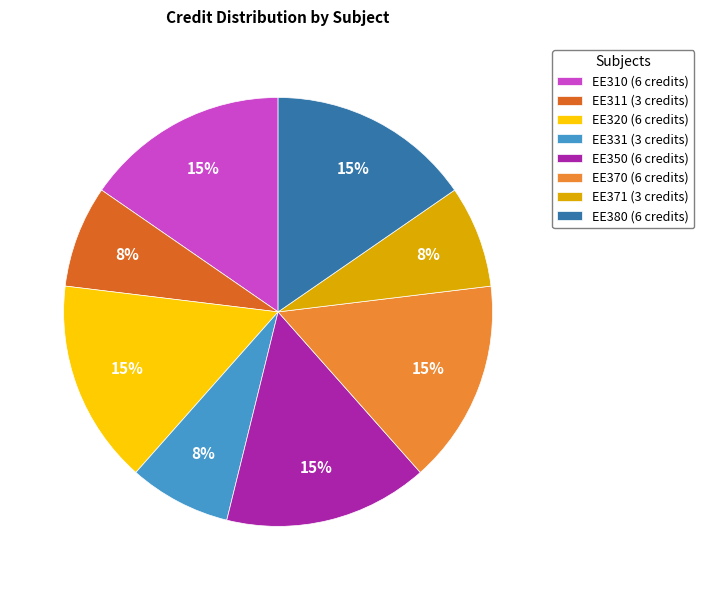

True or false: EE380 accounts for 1% of the total.

False